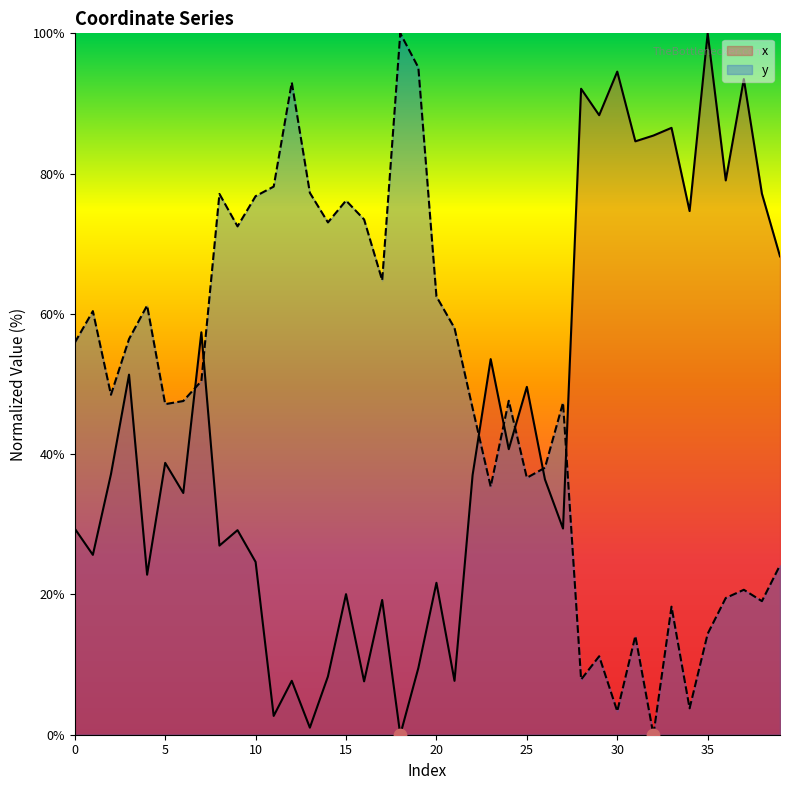

What is the total value across all series at 19?

104.6